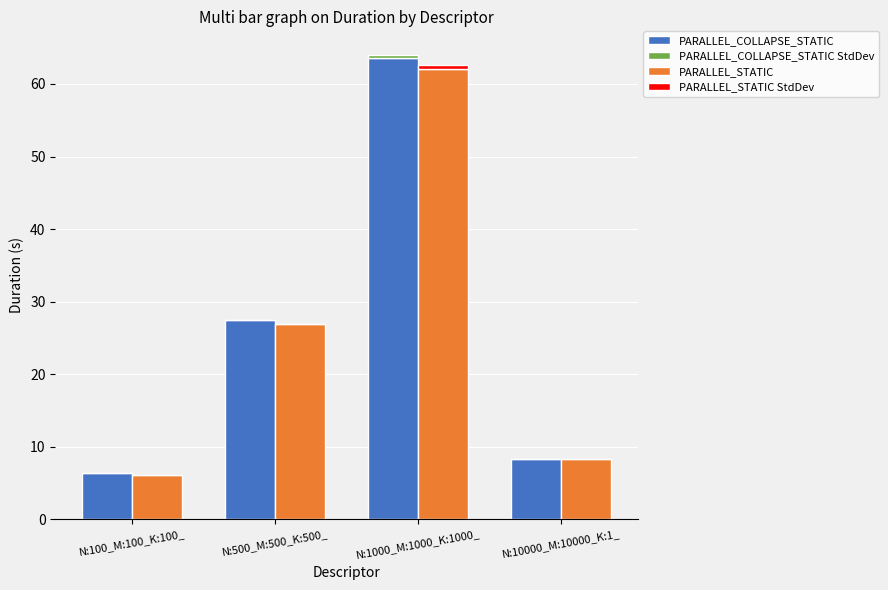

What is the spread (max minus min) of values at N:10000_M:10000_K:1_?

8.2